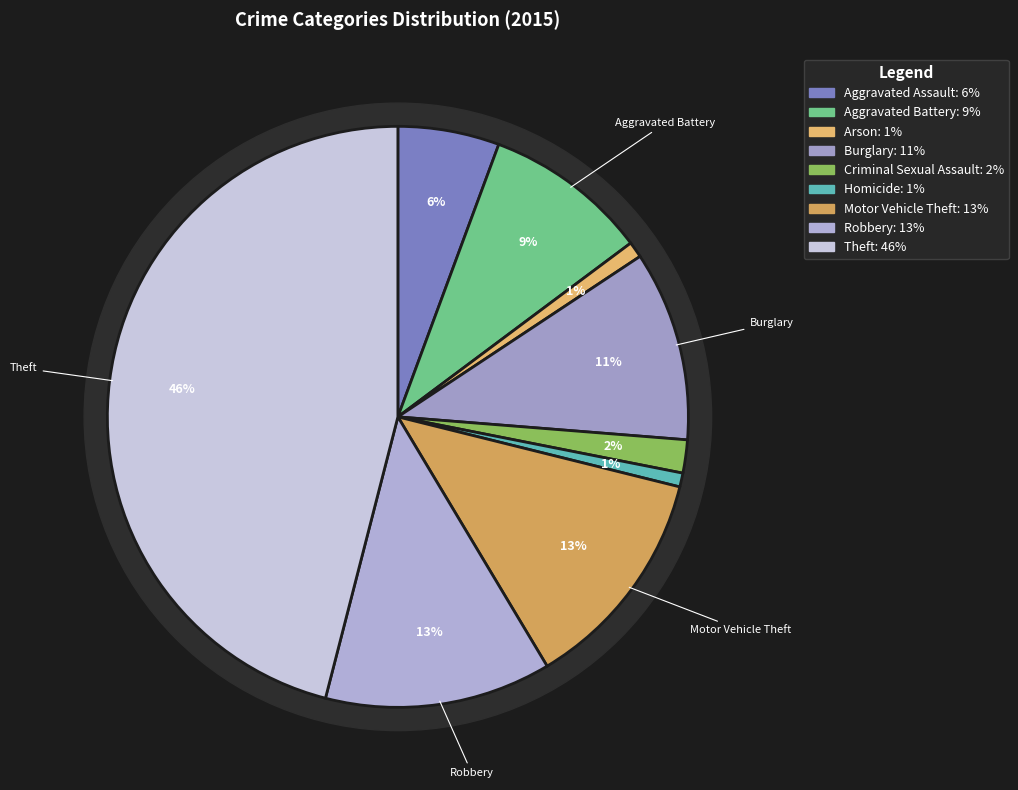

How many segments does this pie chart have?

9